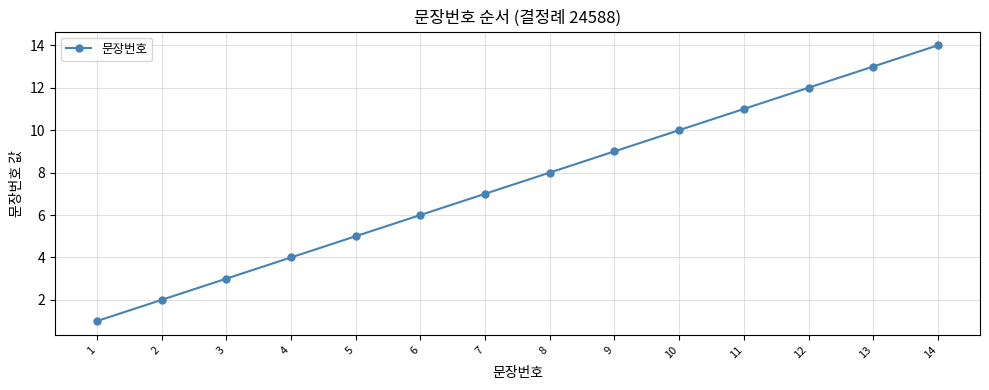

What is the minimum value shown in the chart?

1